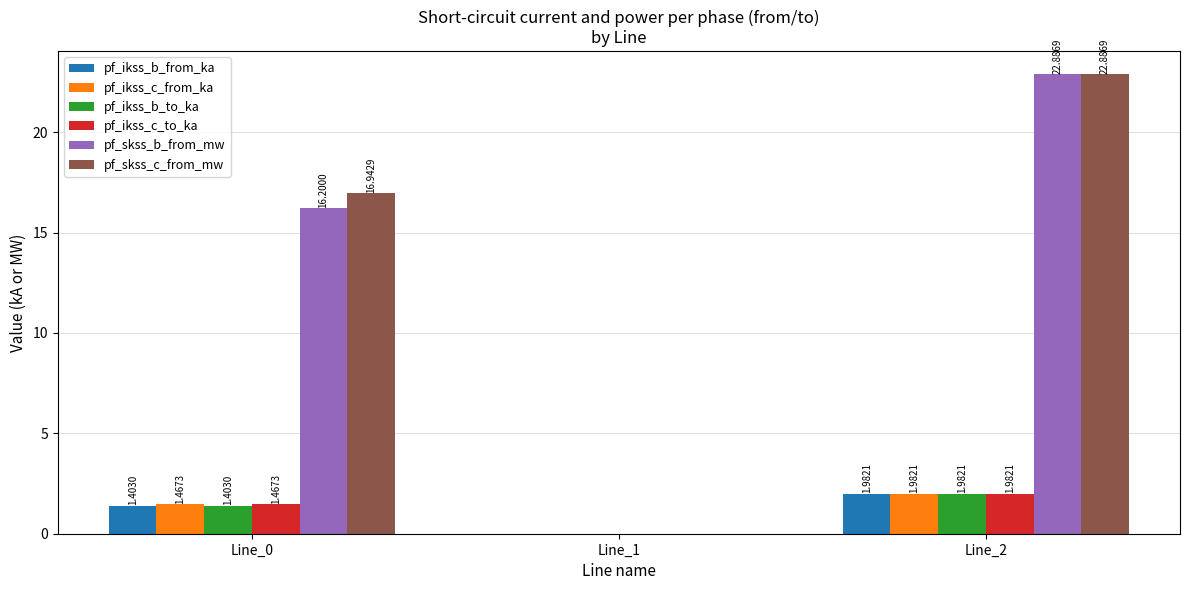

At which category is the sum across all series the highest?

Line_2